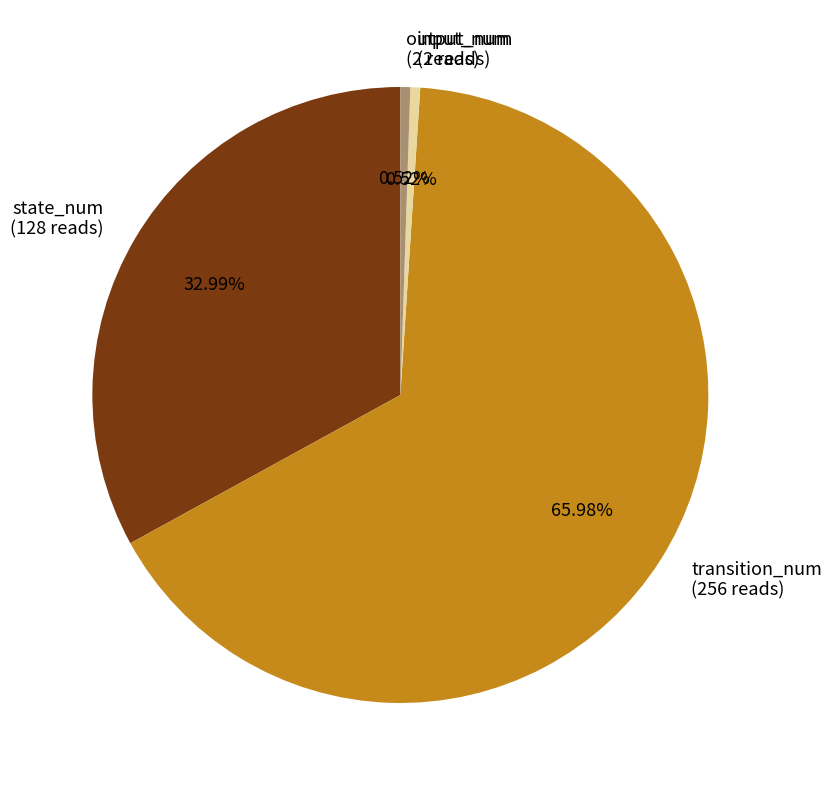

What percentage is the state_num slice, to the nearest percent?

33%